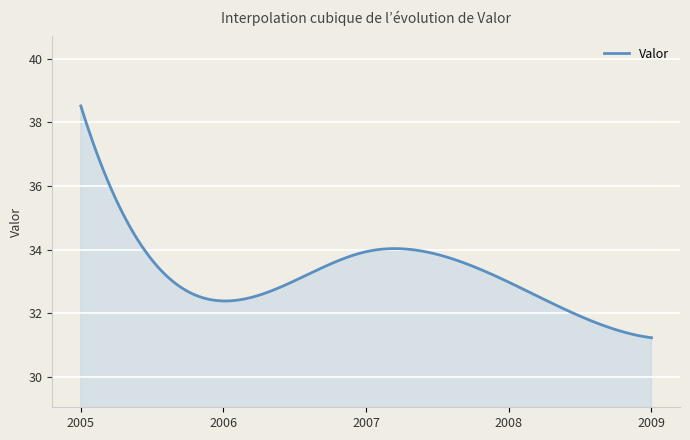

What is the difference between the maximum and minimum values?

7.3